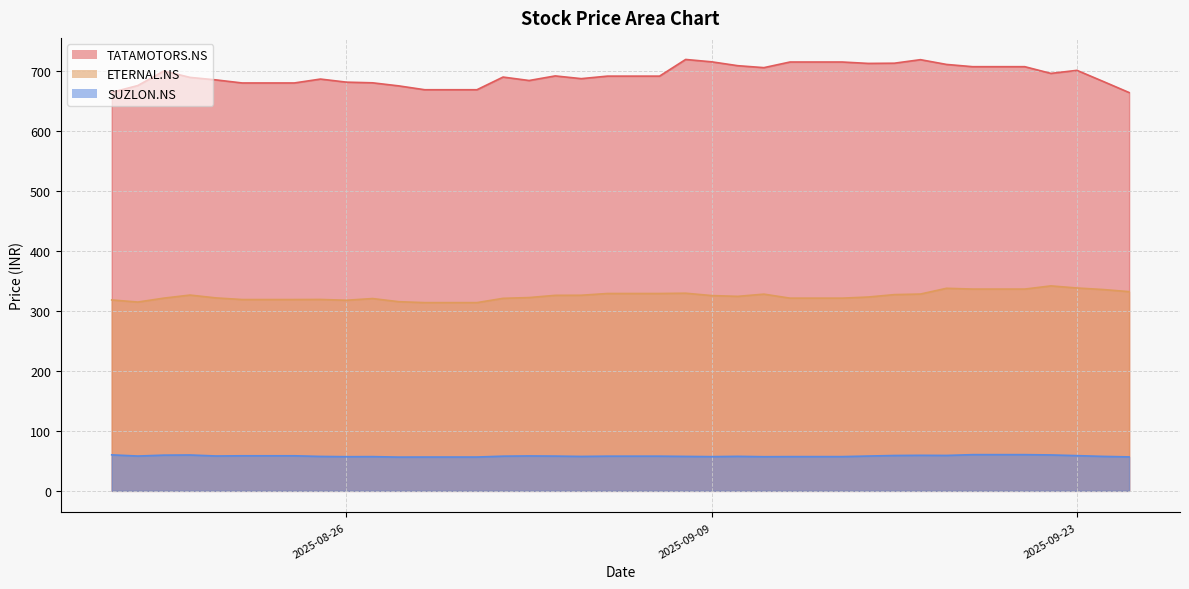

What is the difference between the second highest and minimum values in the TATAMOTORS.NS series?

54.9